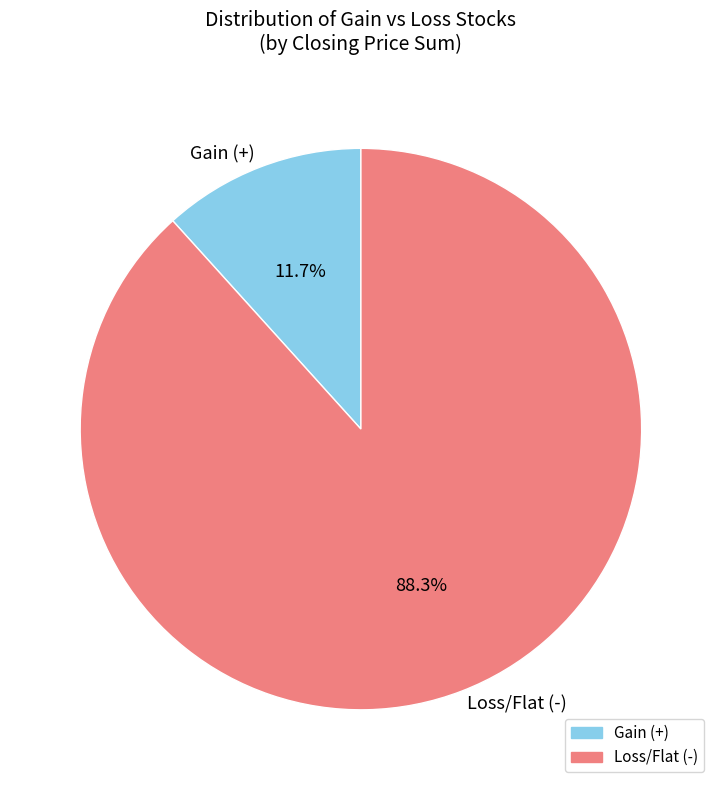

Is there any slice that represents more than half of the pie?

Yes